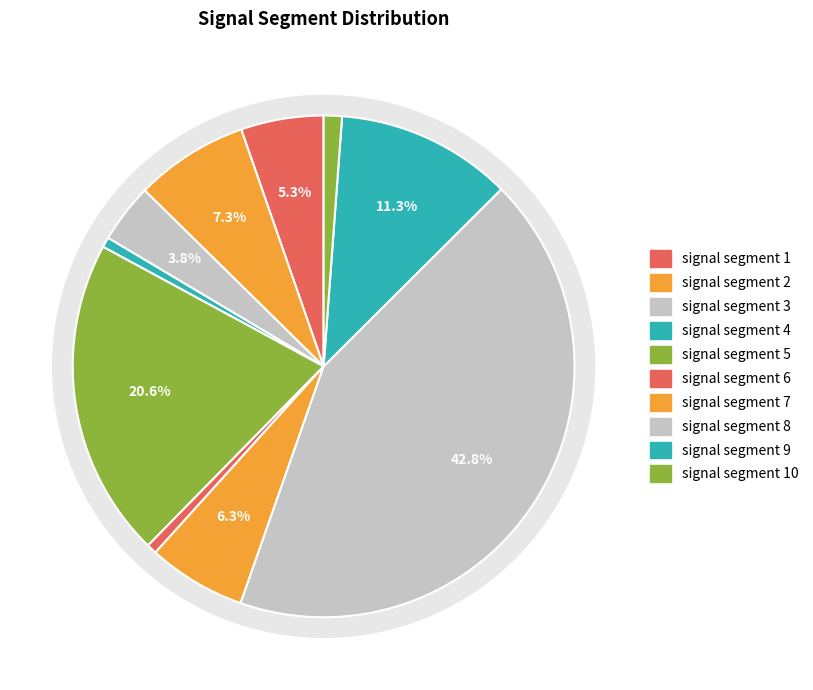

To the nearest percent, what is the average slice percentage?

10%